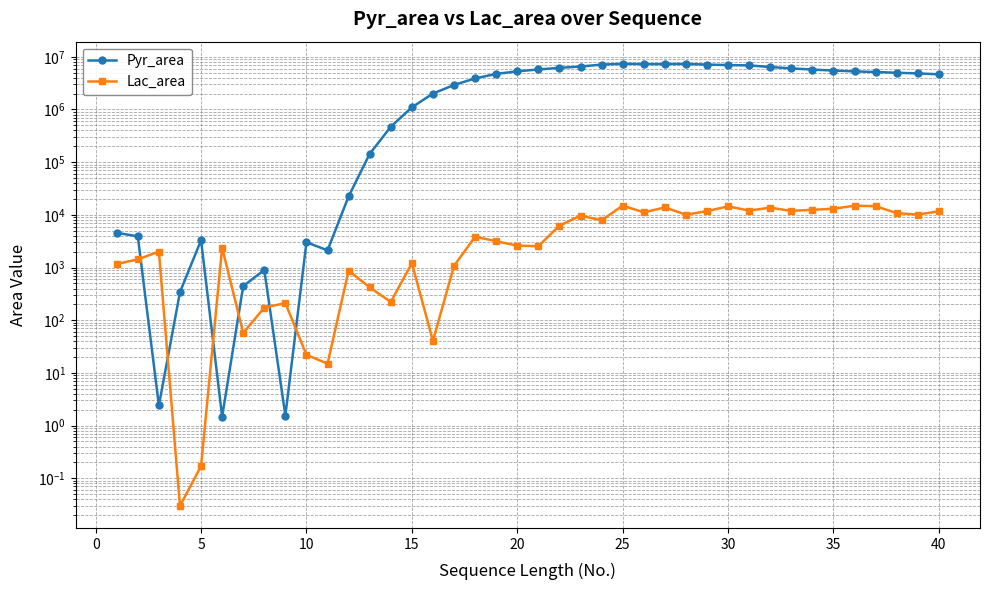

How many interior local peaks does the Pyr_area series have?

5